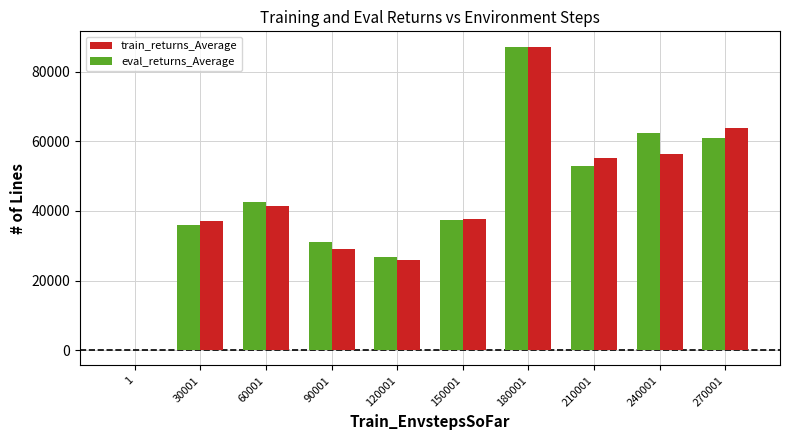

Count the number of categories in the chart.

10